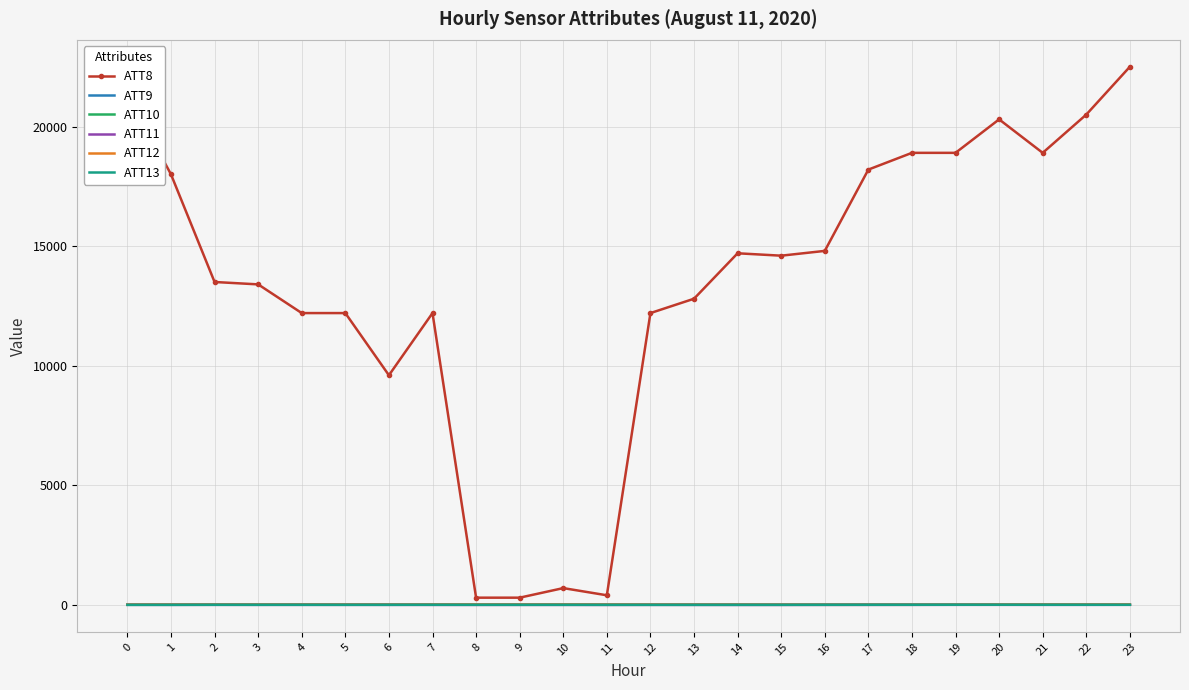

What is the minimum value shown in the chart?

-2.4